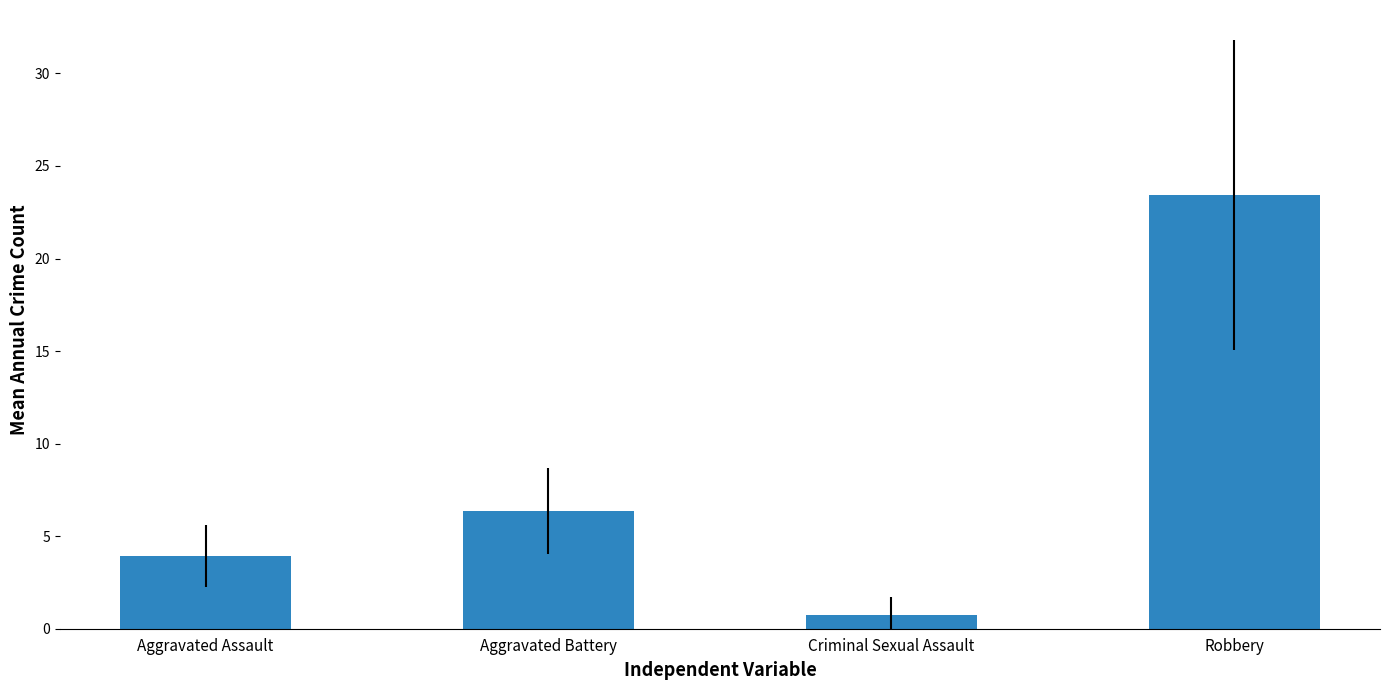

Is it true that the value at Aggravated Assault is 6.4?

False